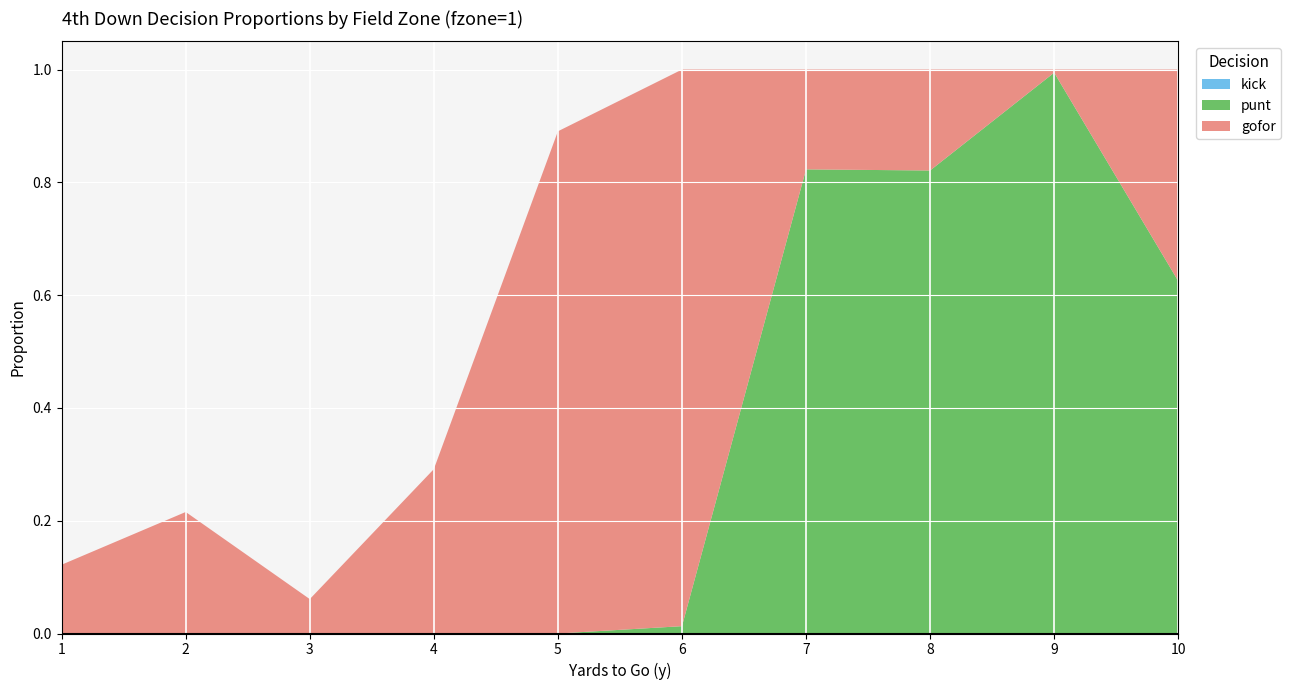

Rank the series at 2 from highest to lowest value.

gofor, punt, kick